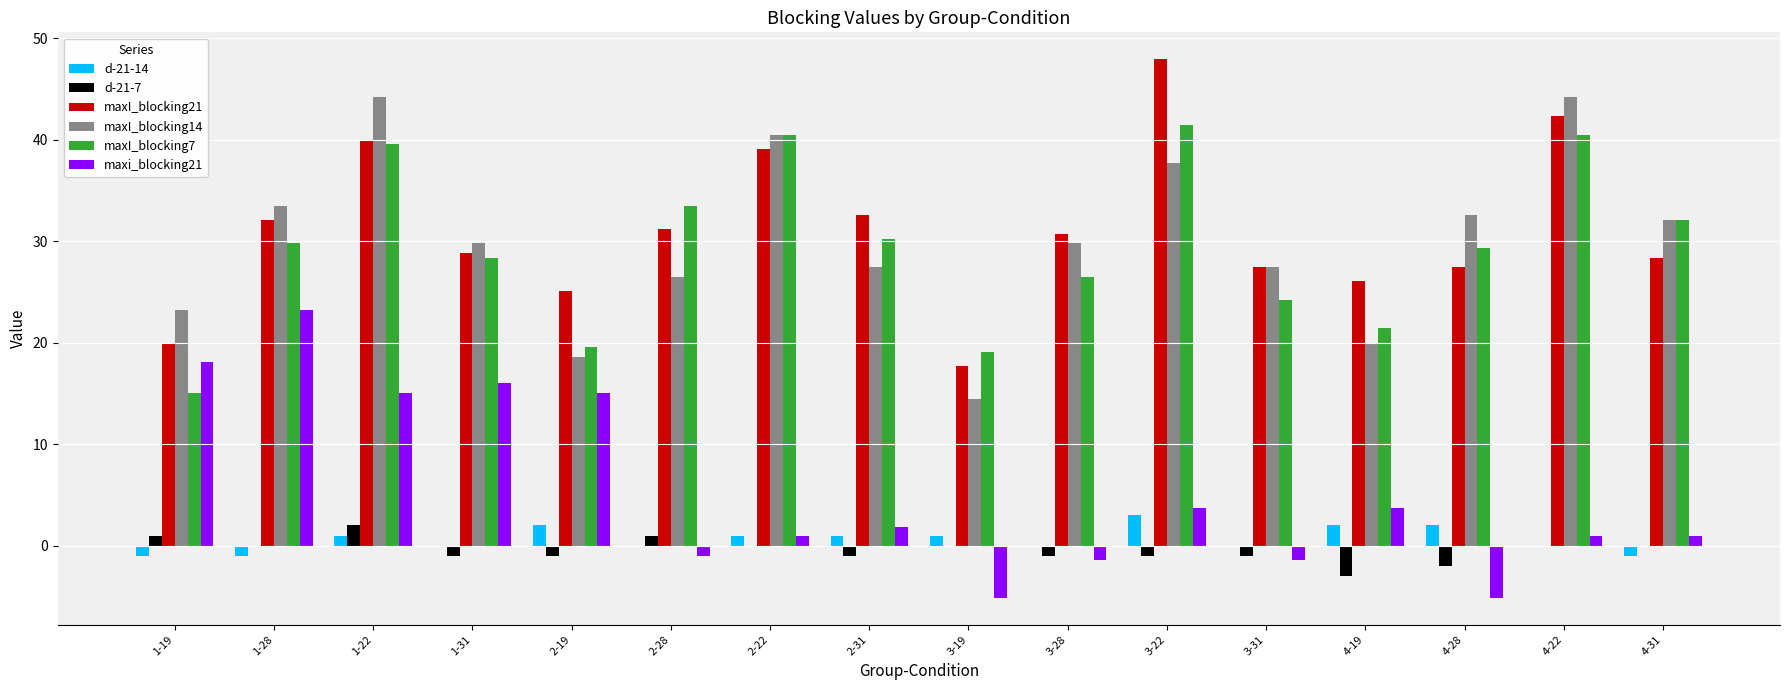

How many categories are shown in the chart?

16